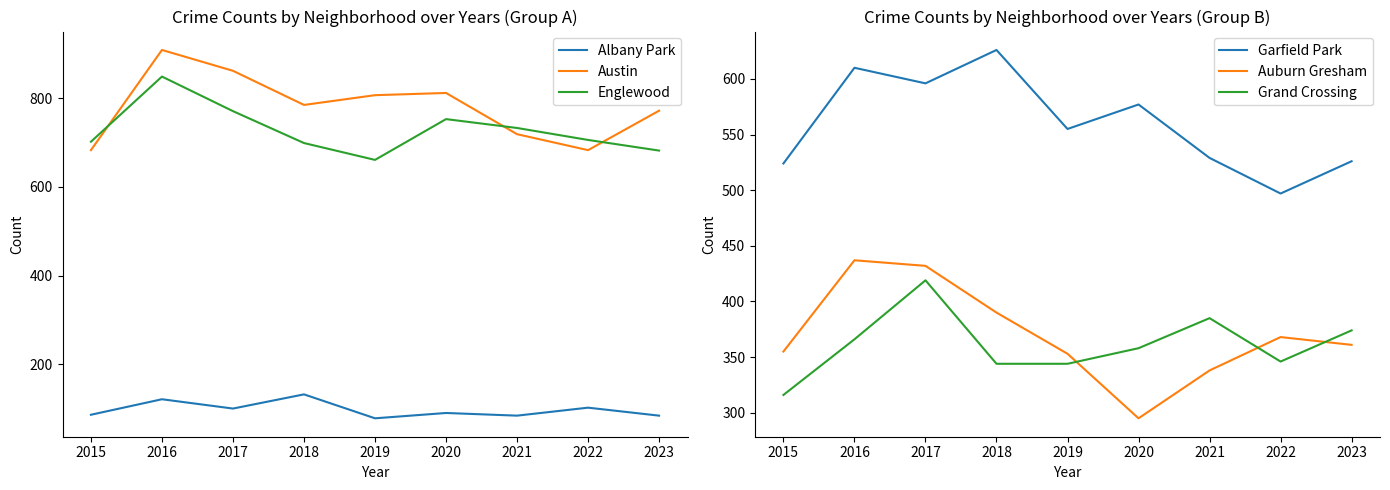

Where is Austin nearest to the value 796?

2018